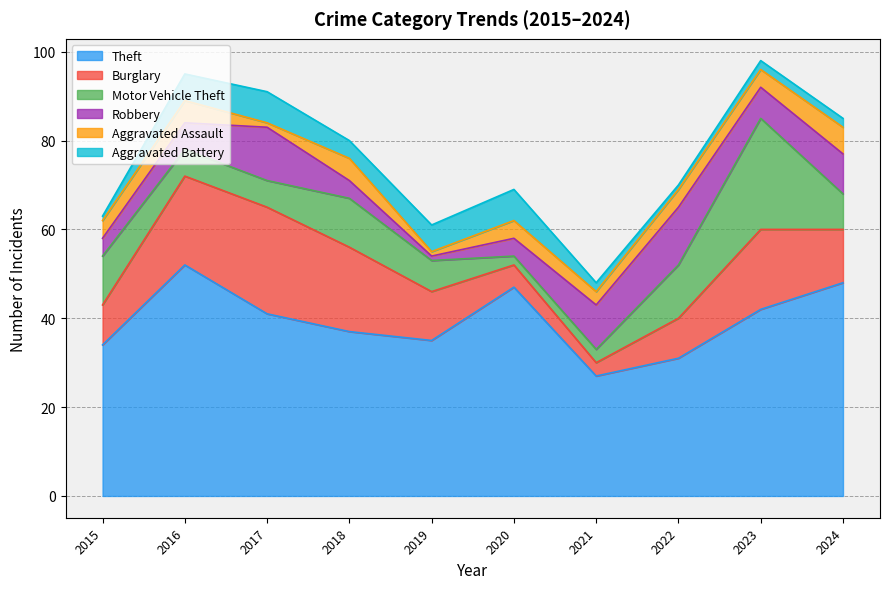

What is the difference between the maximum and minimum values in the Aggravated Battery series?

6